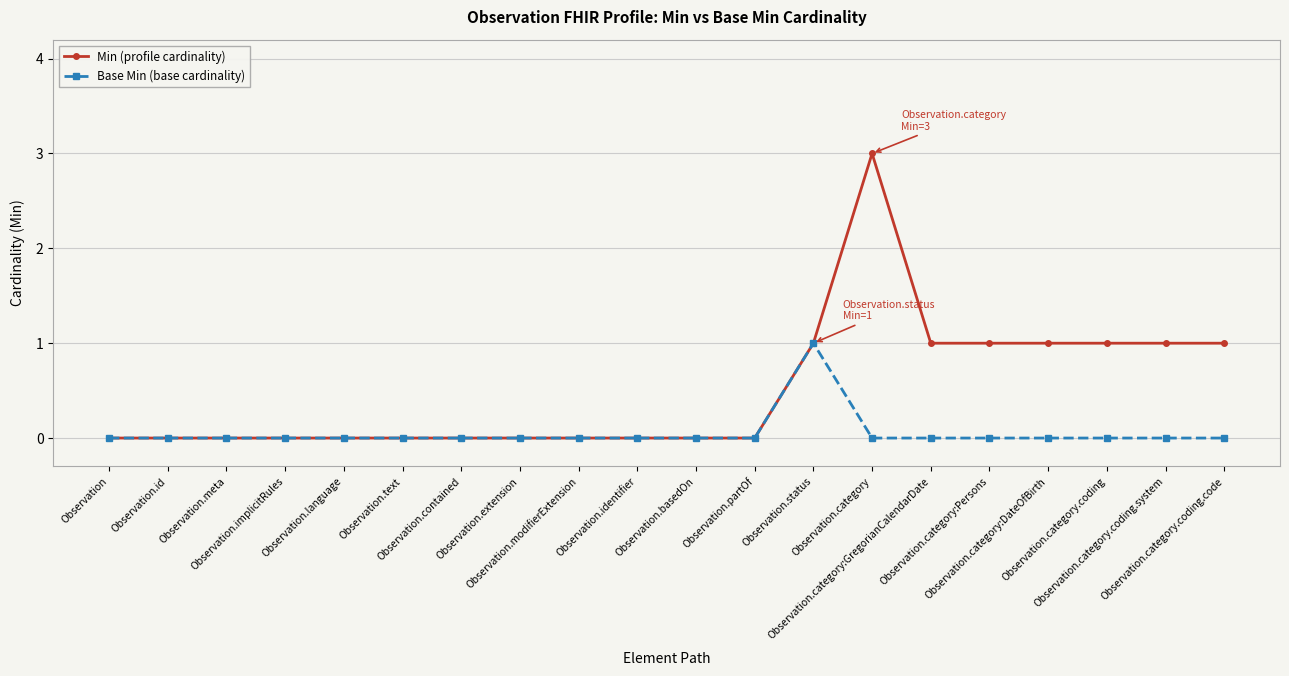

True or false: Min (profile cardinality) has a value of 2 at Observation.category:Persons.

False